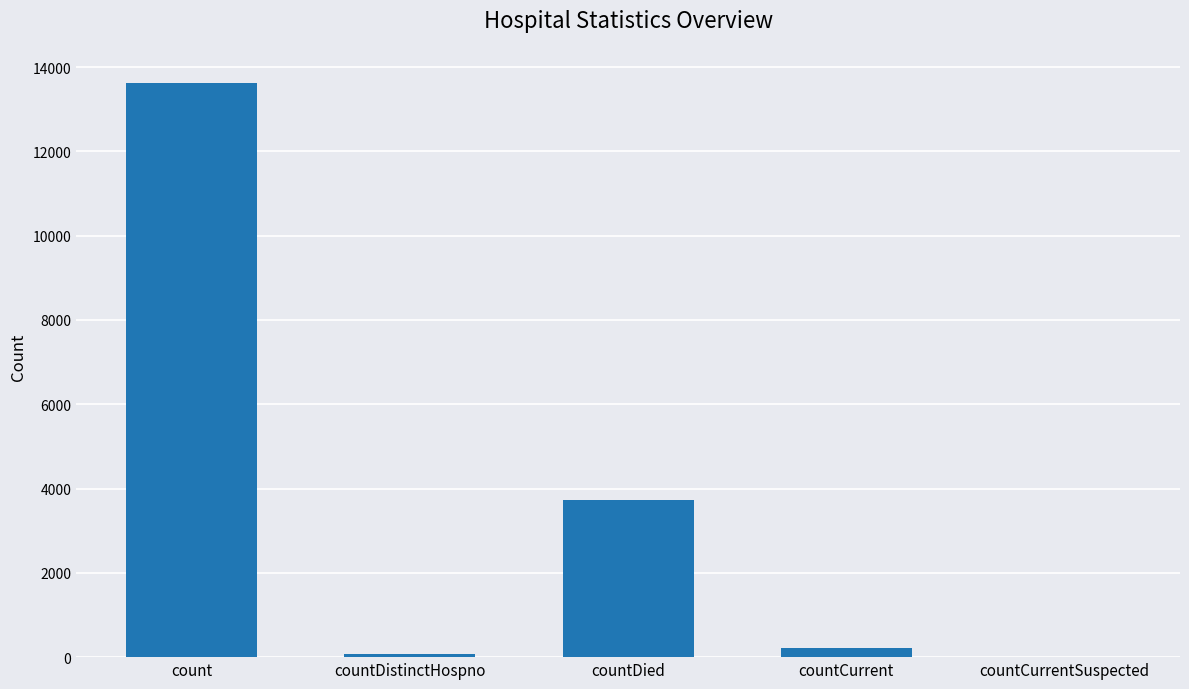

How many distinct data groups are displayed?

1